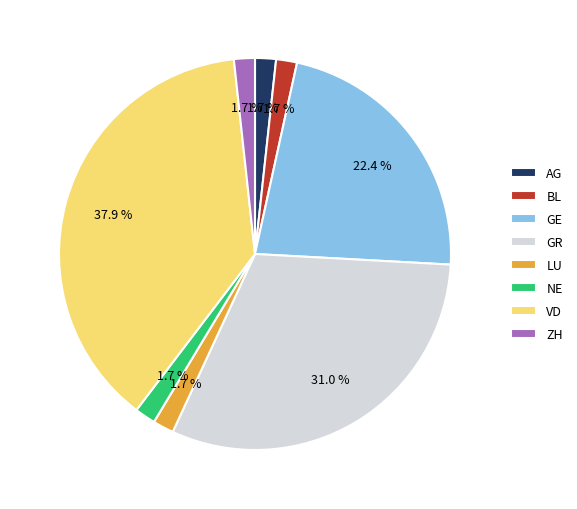

How many segments does this pie chart have?

8